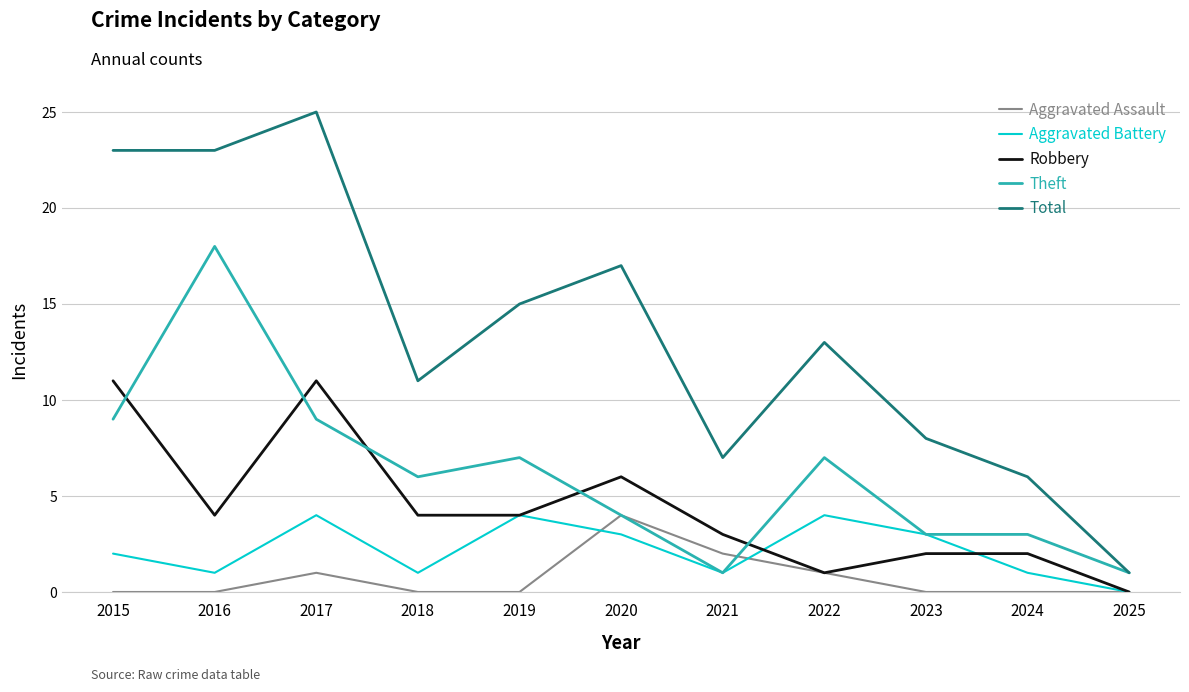

At which category is the sum across all series the highest?

2017